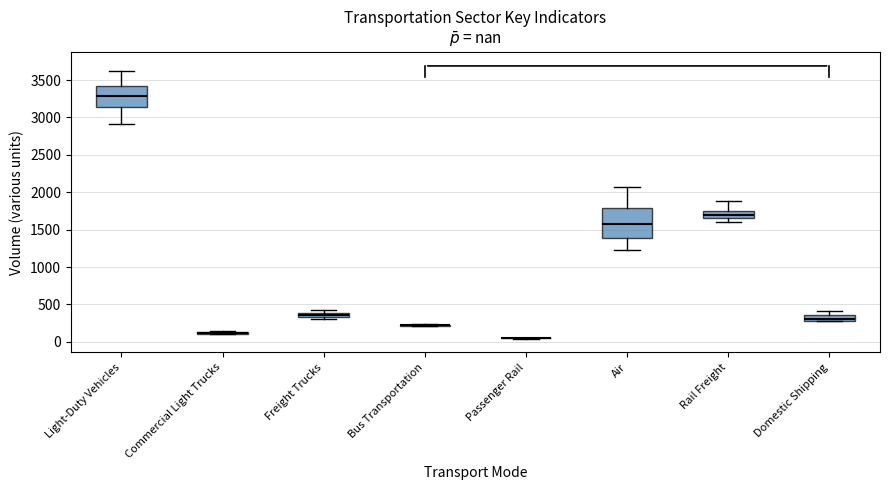

Where is the lower edge of the box for Freight Trucks on the y-axis? The values are not printed on the chart, so give them approximately, as read against the axis.

350